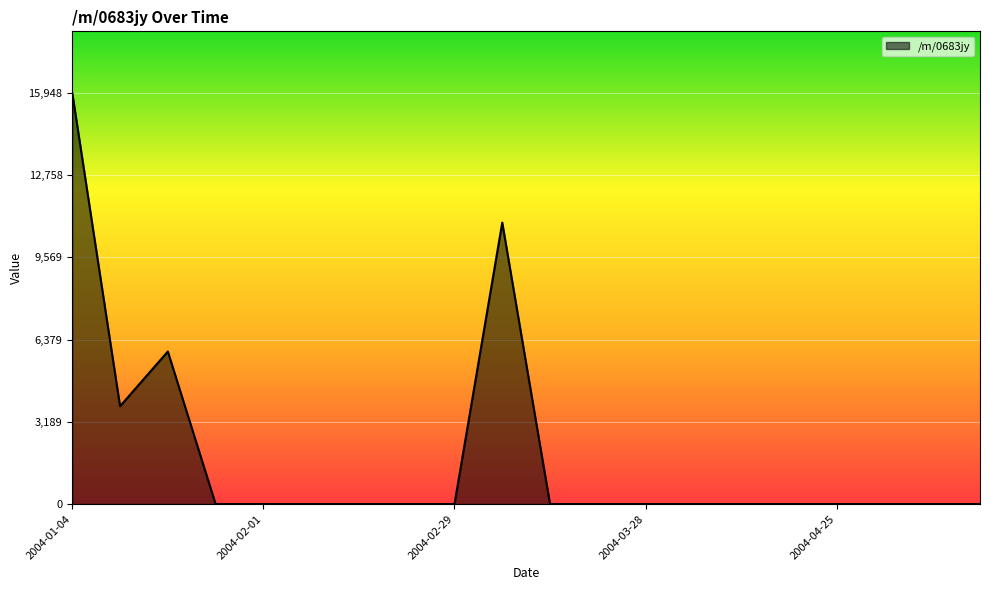

What is the maximum value shown in the chart?

15948.4